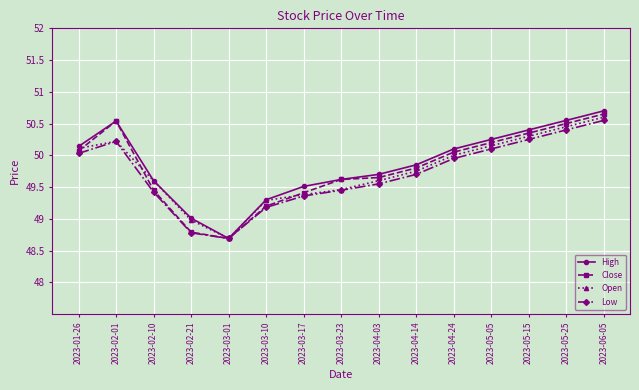

Which series has the largest total across all categories?

High